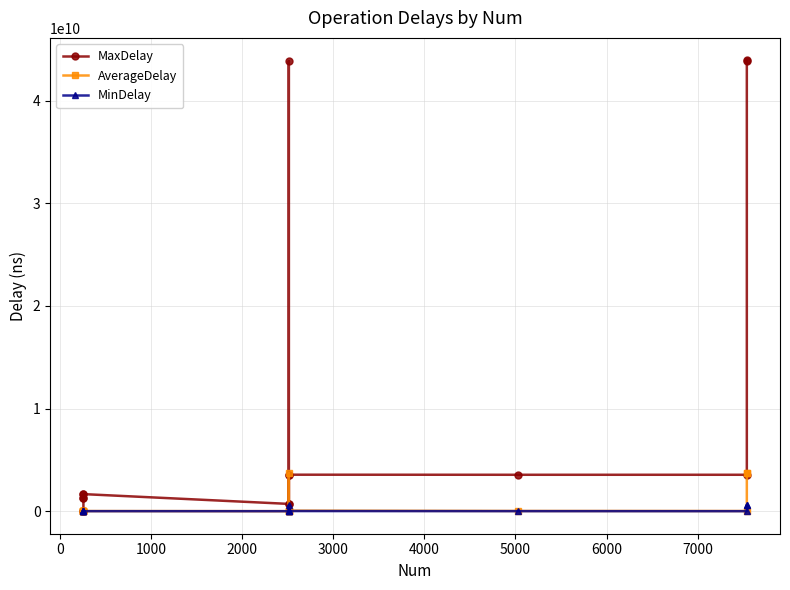

Which series has the largest total across all categories?

MaxDelay